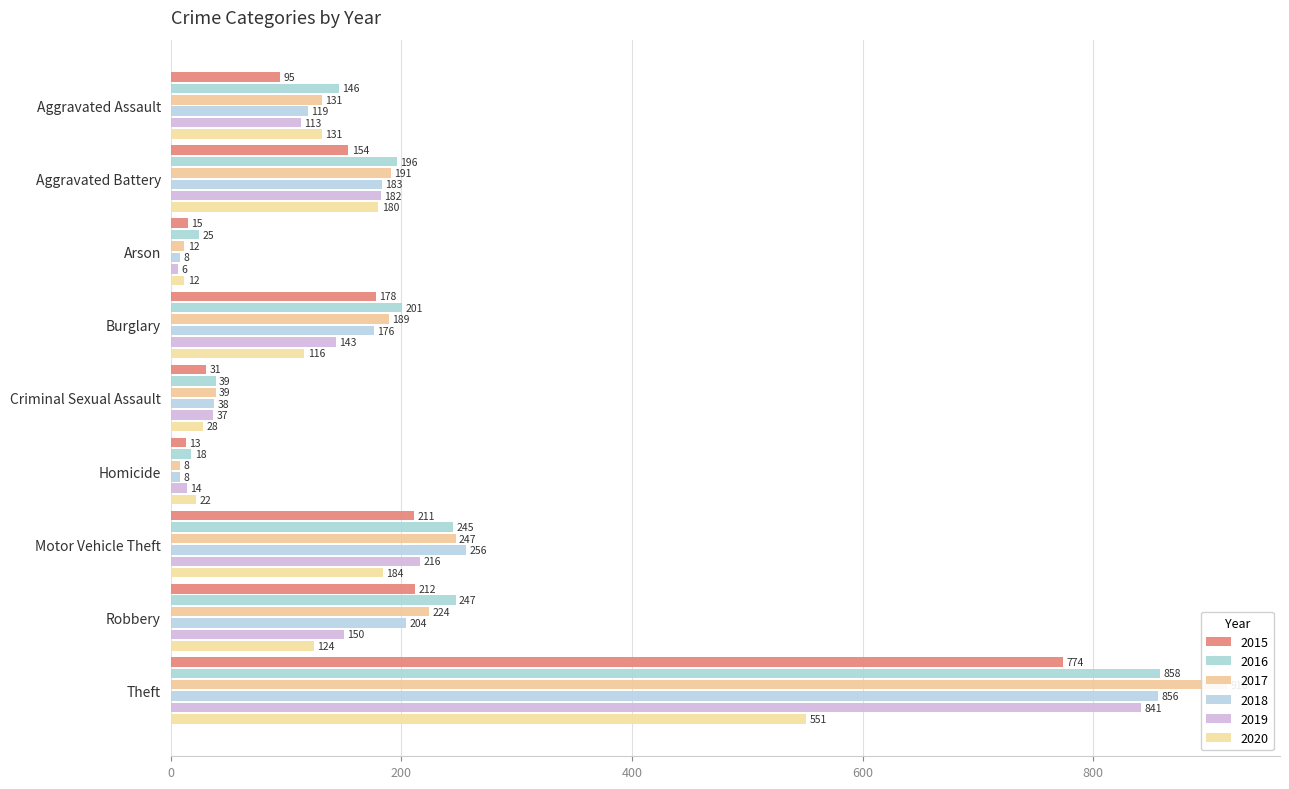

The 2018 series shows 119 at Aggravated Assault. True or false?

True